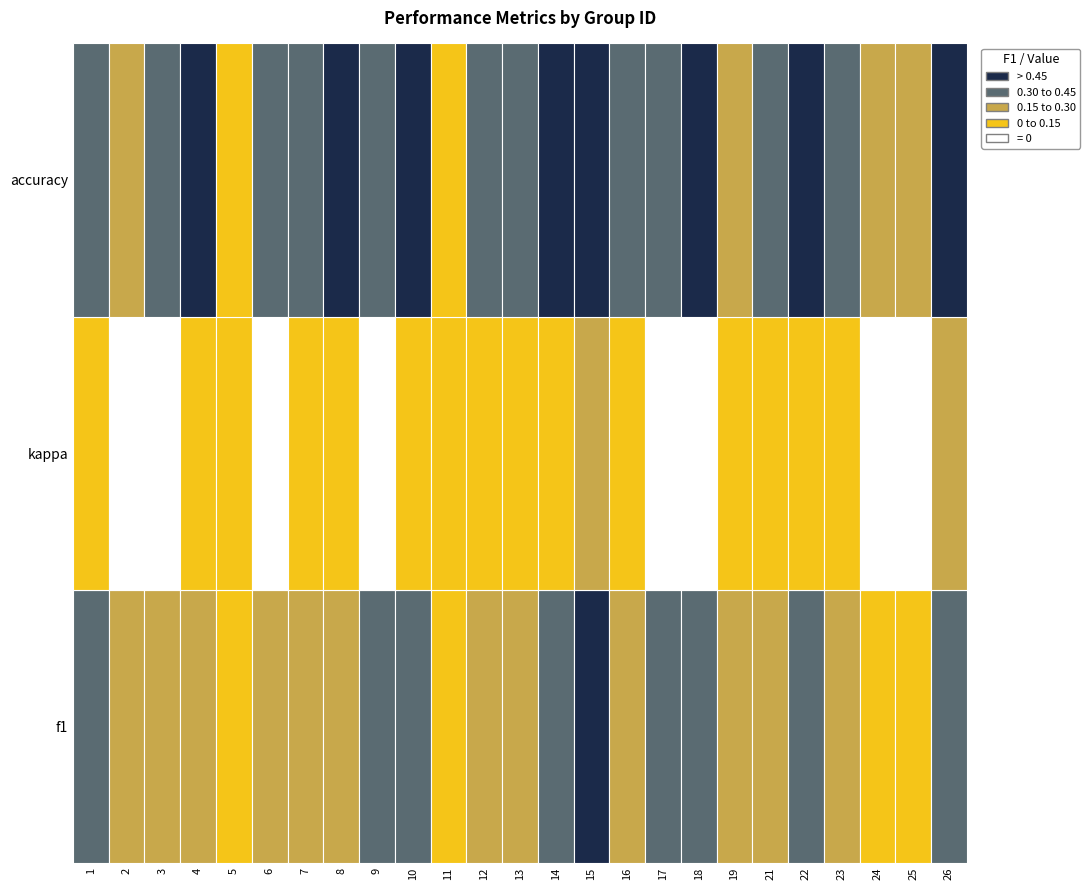

Which category has the lowest value in the f1 series?

11